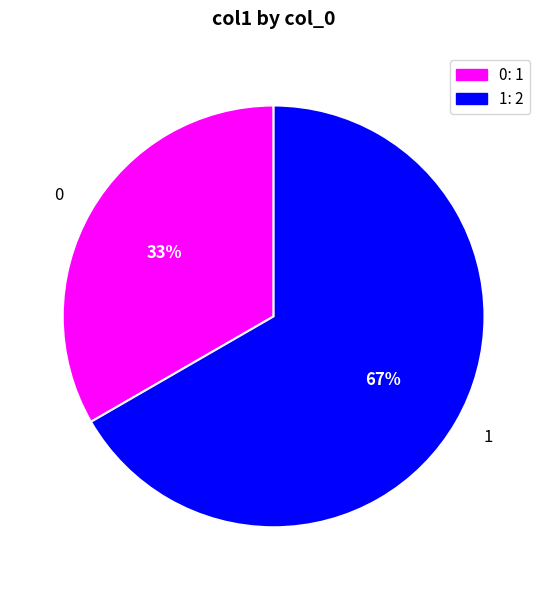

To the nearest percent, what portion does 1 represent?

67%